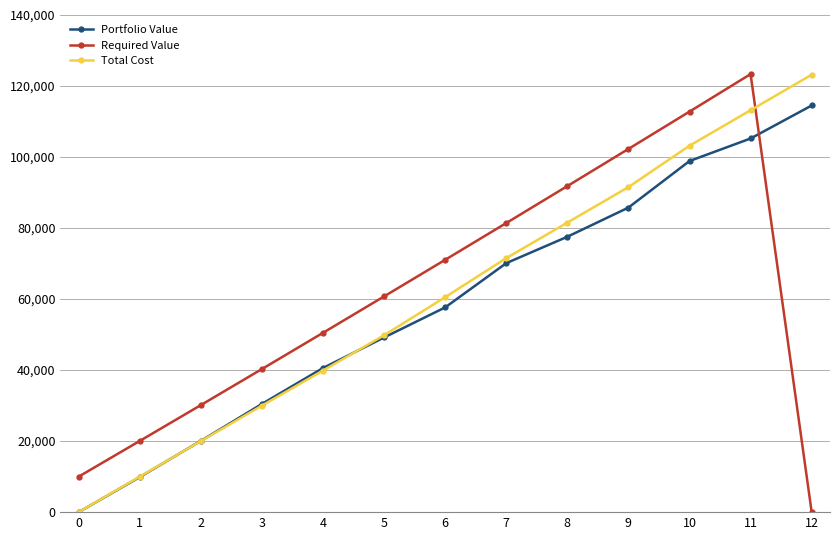

Rank the categories by Total Cost value from lowest to highest.

0, 1, 2, 3, 4, 5, 6, 7, 8, 9, 10, 11, 12